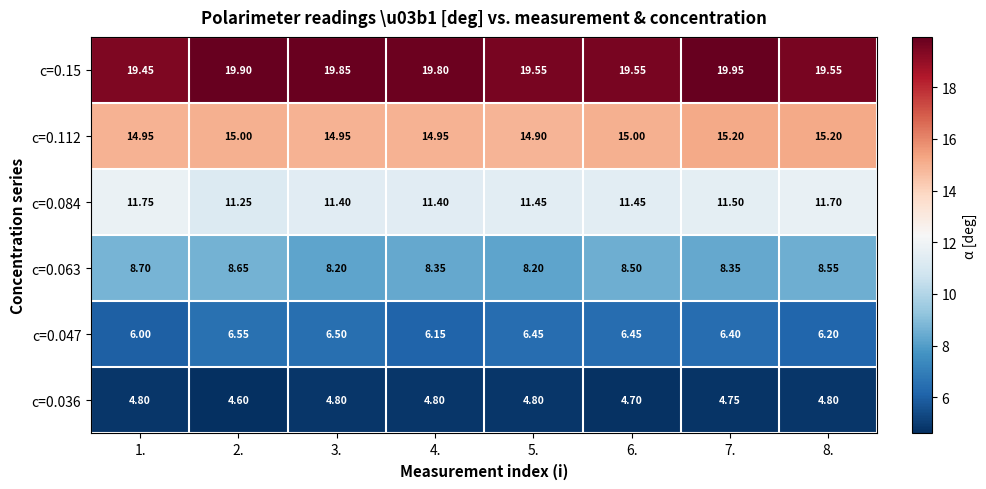

Rank the series by their maximum value, from lowest to highest.

c=0.036, c=0.047, c=0.063, c=0.084, c=0.112, c=0.15